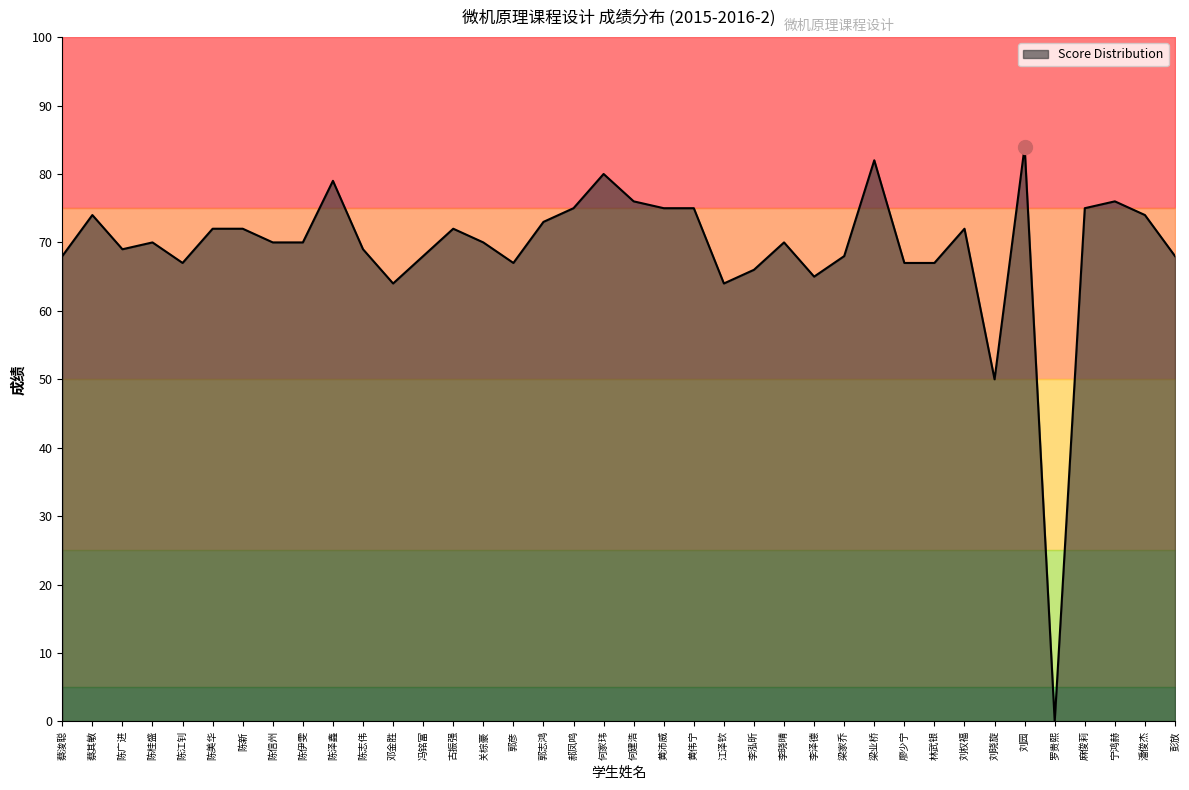

What is the change in value from 蔡浚聪 to 何家玮?

+12